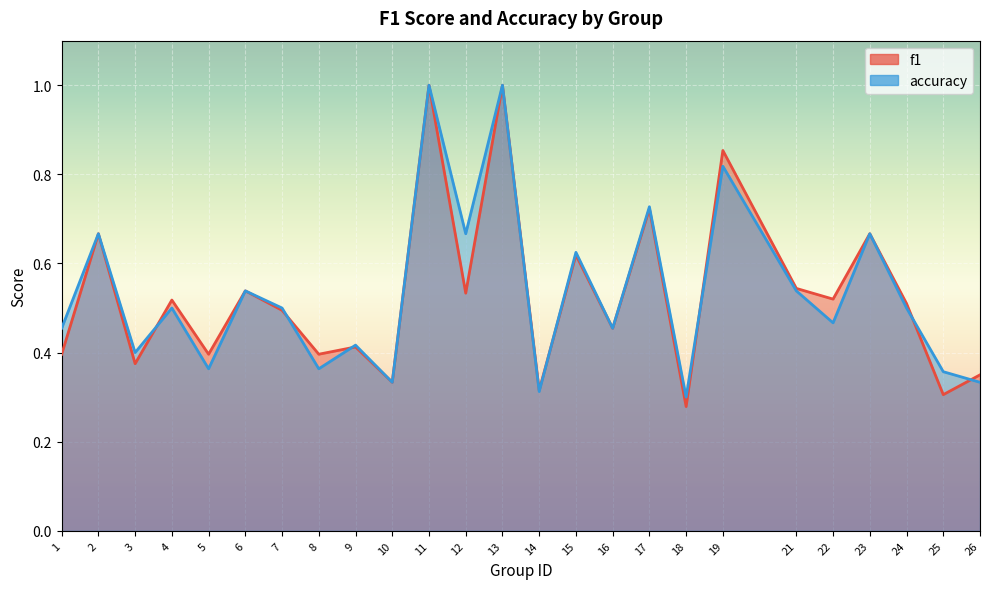

Reading left to right, extract all data points from this chart.

f1: 0.4	0.7	0.4	0.5	0.4	0.5	0.5	0.4	0.4	0.3	1.0	0.5	1.0	0.3	0.6	0.5	0.7	0.3	0.9	0.5	0.5	0.7	0.5	0.3	0.3
accuracy: 0.5	0.7	0.4	0.5	0.4	0.5	0.5	0.4	0.4	0.3	1.0	0.7	1.0	0.3	0.6	0.5	0.7	0.3	0.8	0.5	0.5	0.7	0.5	0.4	0.3